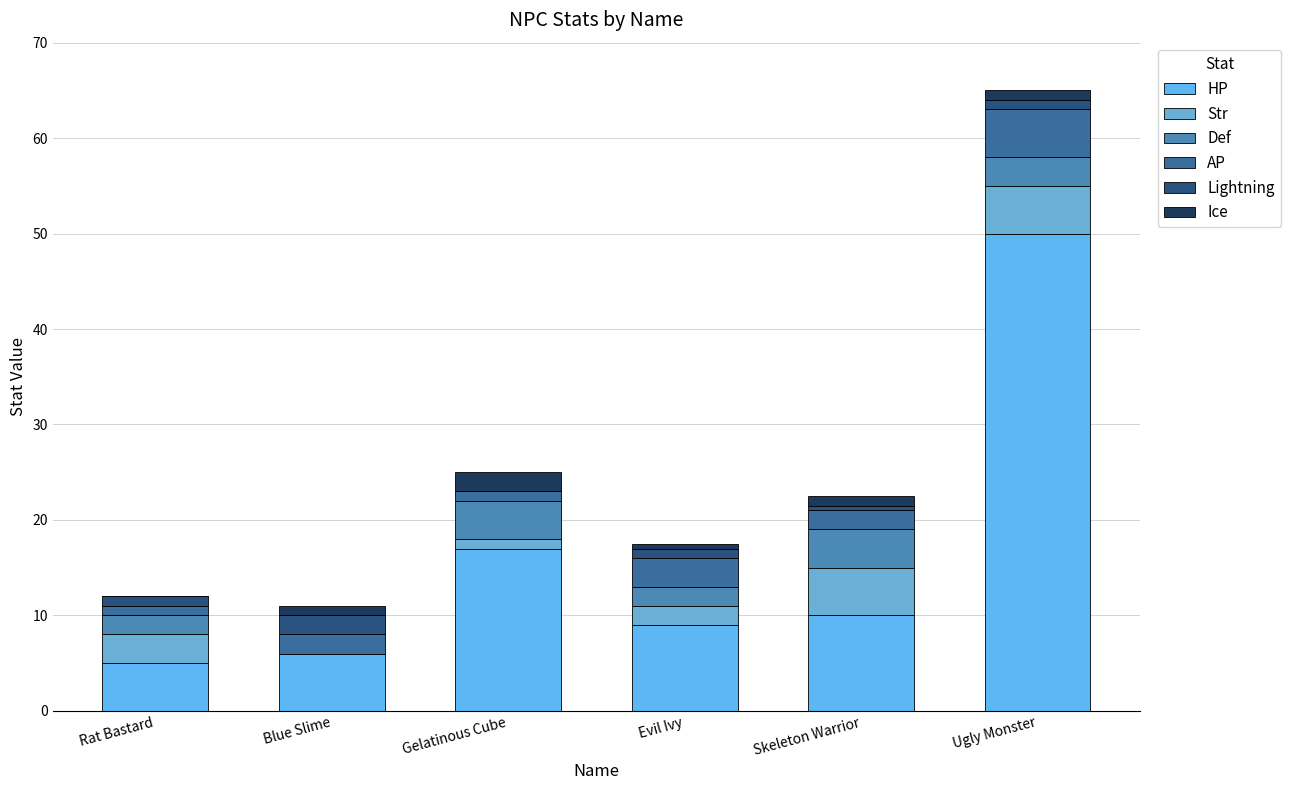

Rank the categories by Ice value from lowest to highest.

Rat Bastard, Evil Ivy, Blue Slime, Skeleton Warrior, Ugly Monster, Gelatinous Cube